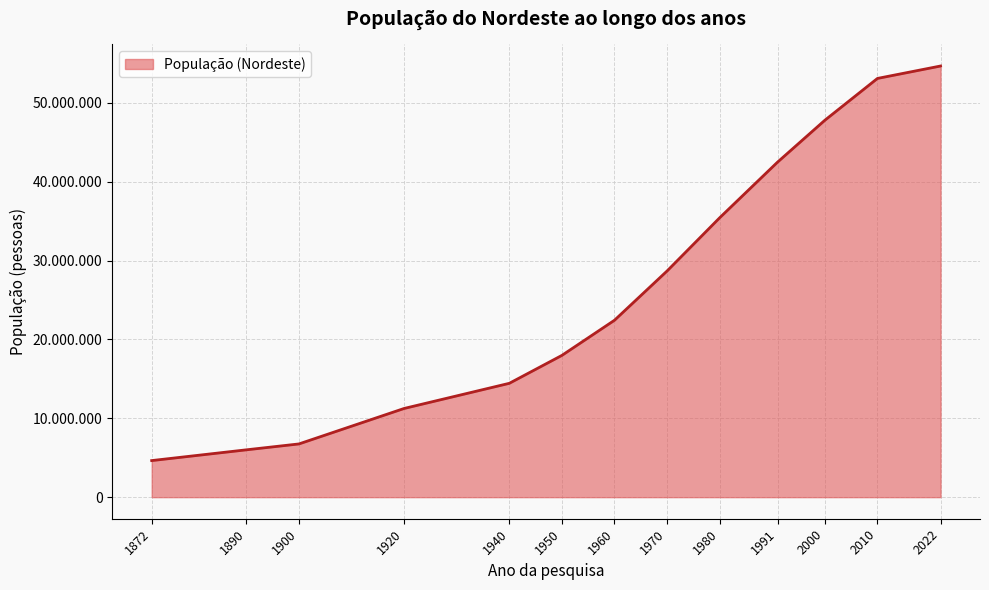

Count the number of data series in this chart.

1